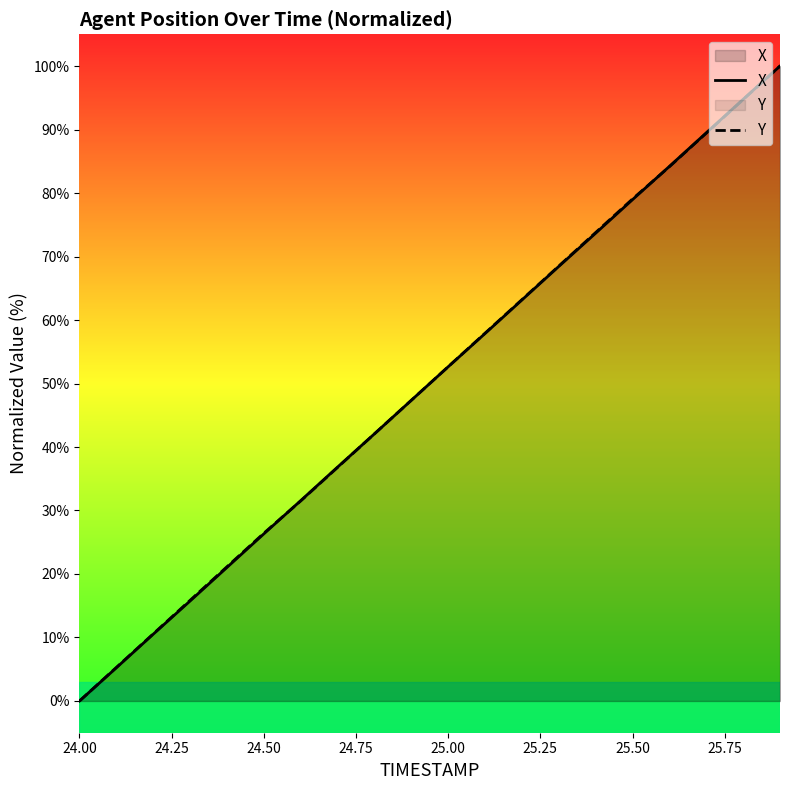

How many intersections are there between X and Y?

3